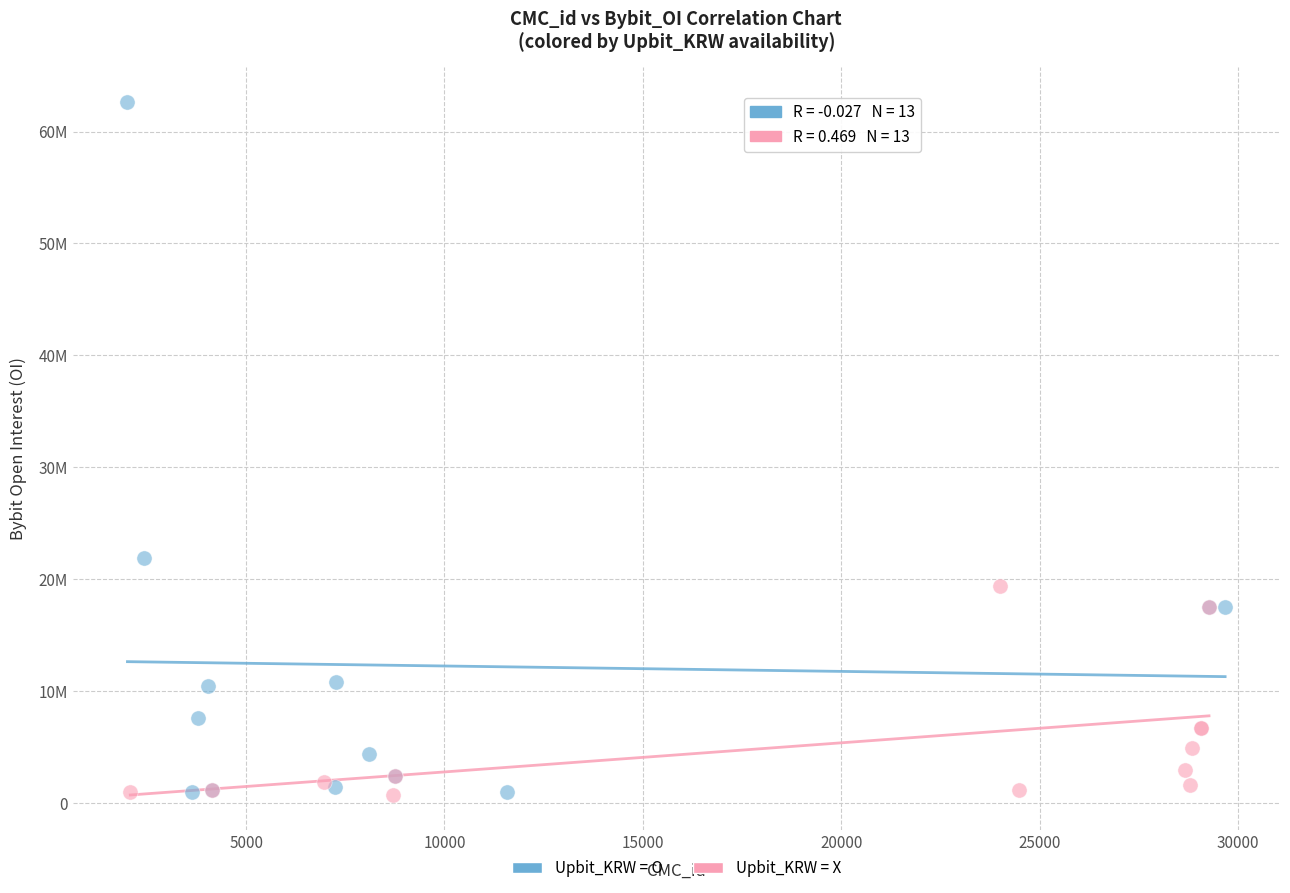

Which series contains the highest Y value?

Upbit_KRW = O